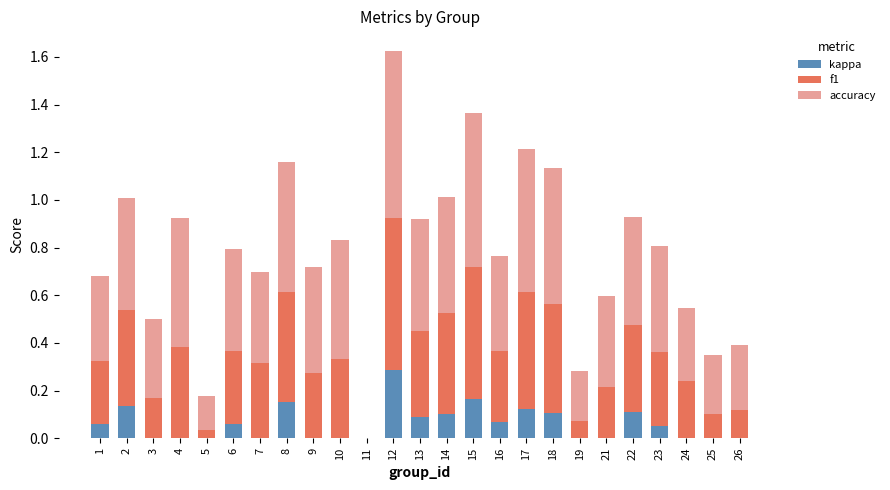

At which label does kappa reach its peak?

12